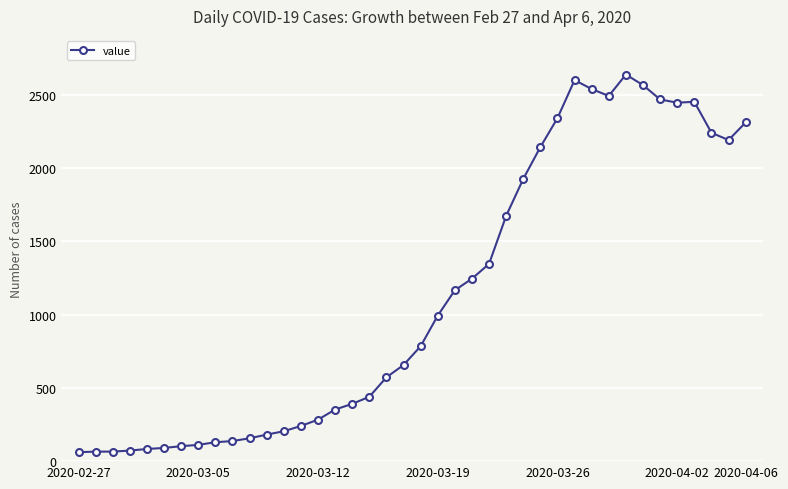

What is the maximum value shown in the chart?

2638